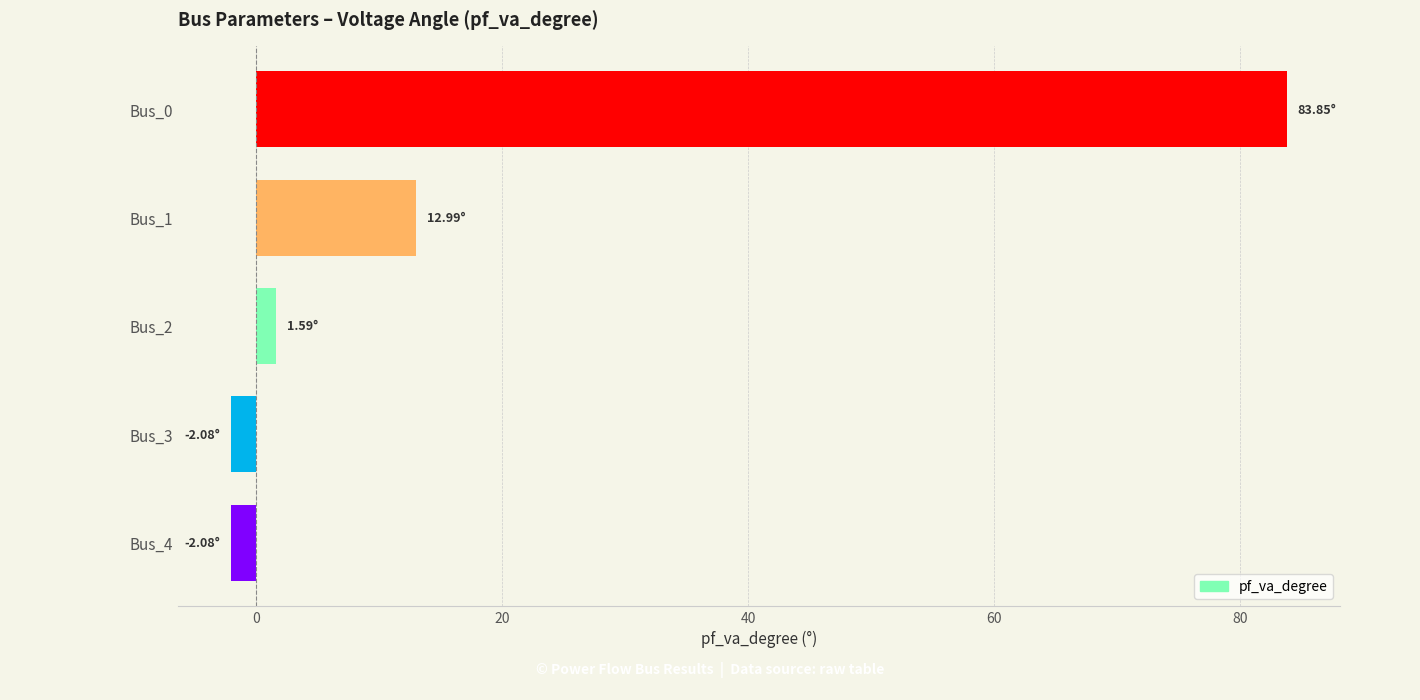

What is the change in value from Bus_1 to Bus_0?

+70.9